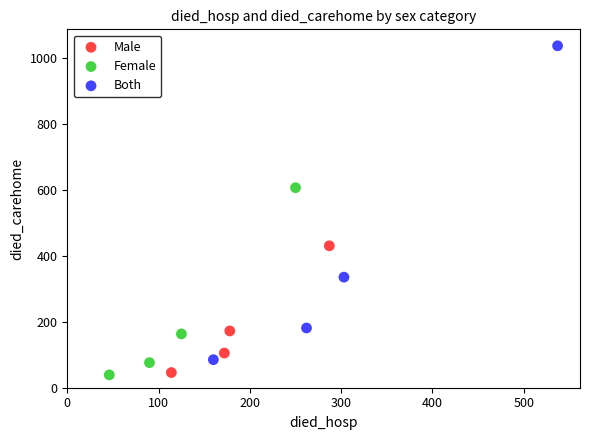

Which series has the largest Y range (max minus min)?

Both